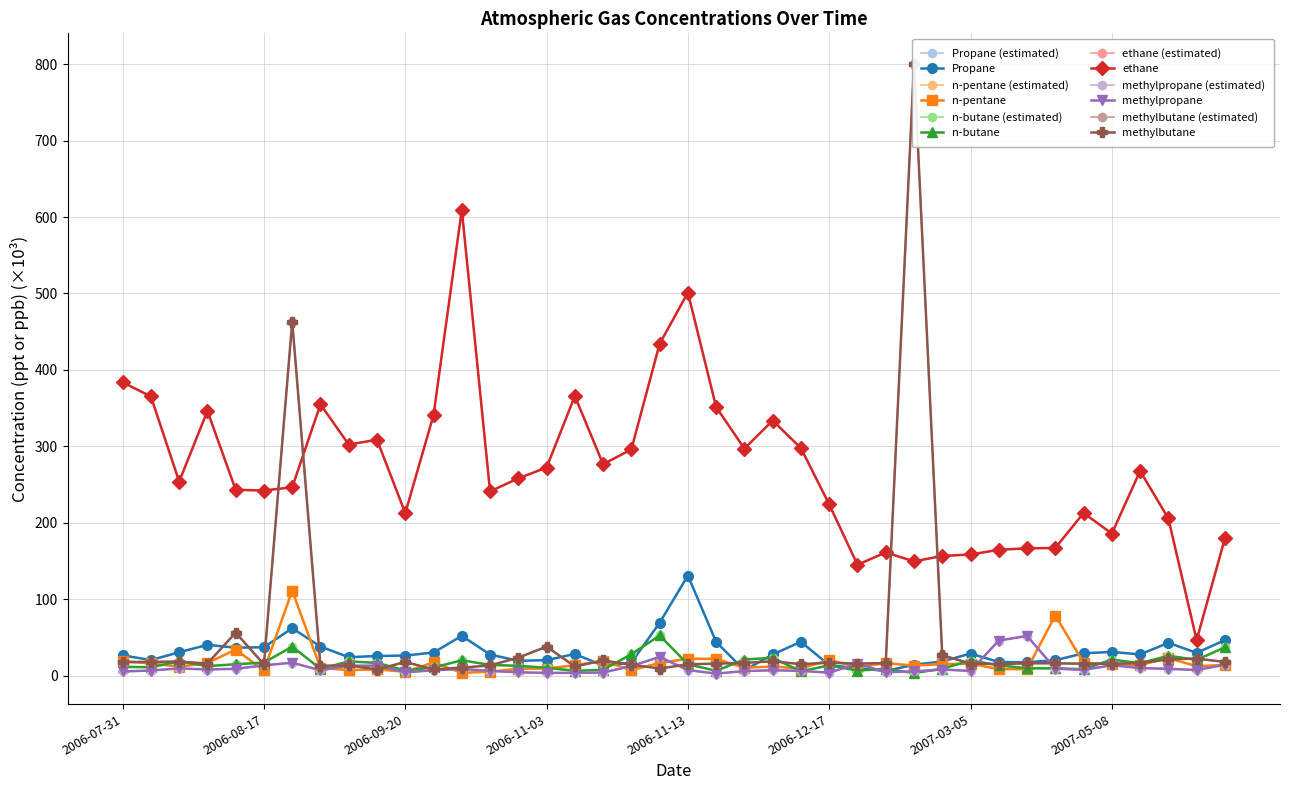

What is the label of the 34th point from the left?

2007-03-30